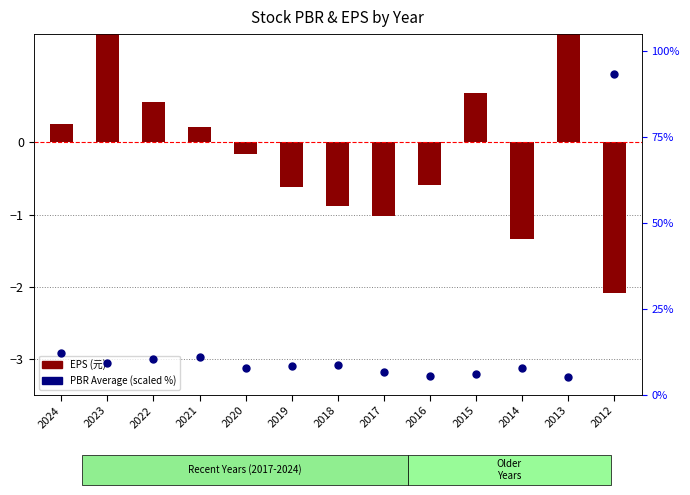

At which category is the sum across all series the highest?

2012